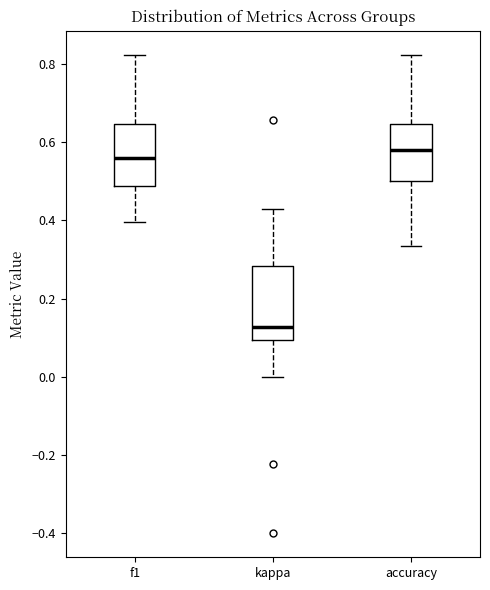

Comparing the boxes themselves (not the whiskers), which one is the tallest?

kappa